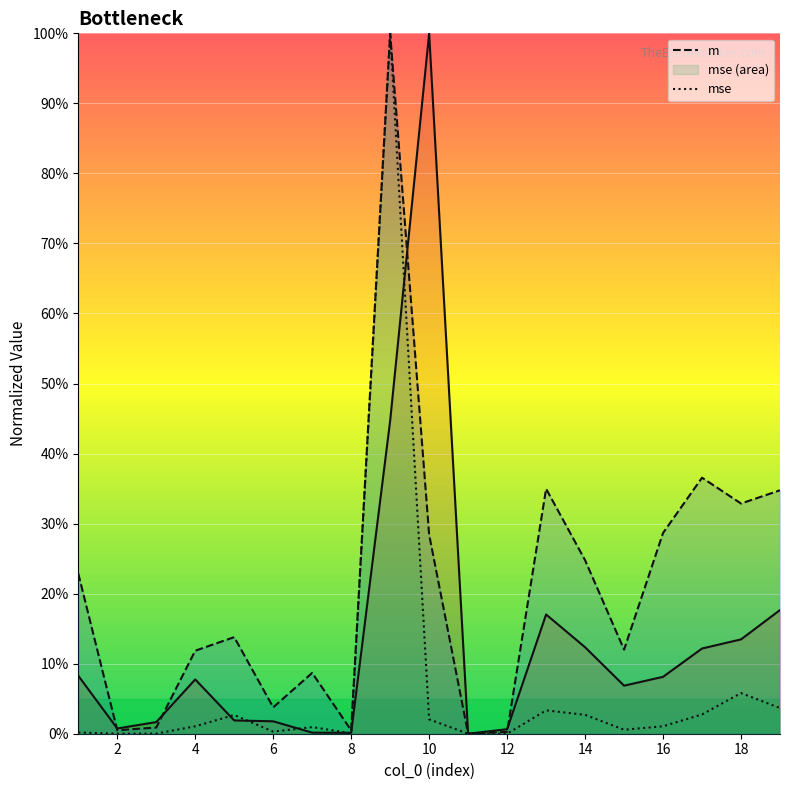

What is the difference between the maximum and second lowest values in the m series?

99.7